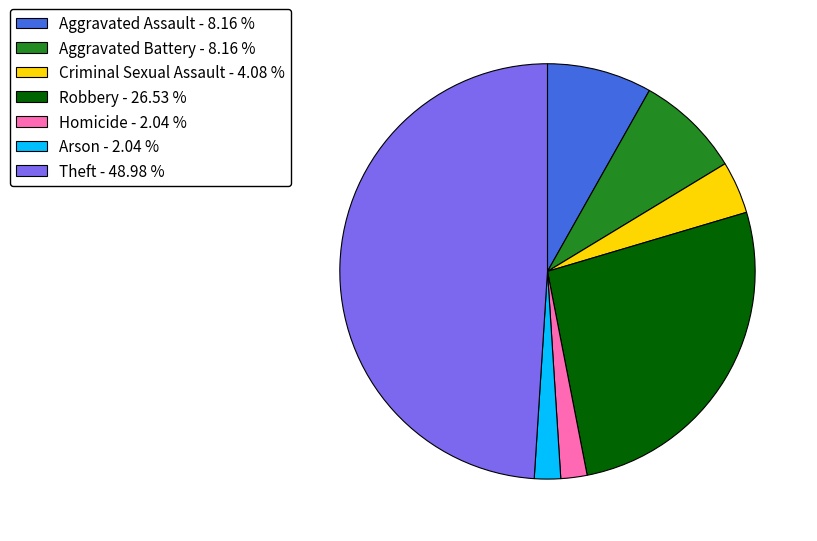

Which has a higher value, Arson - 2.04 % or Aggravated Assault - 8.16 %?

Aggravated Assault - 8.16 %